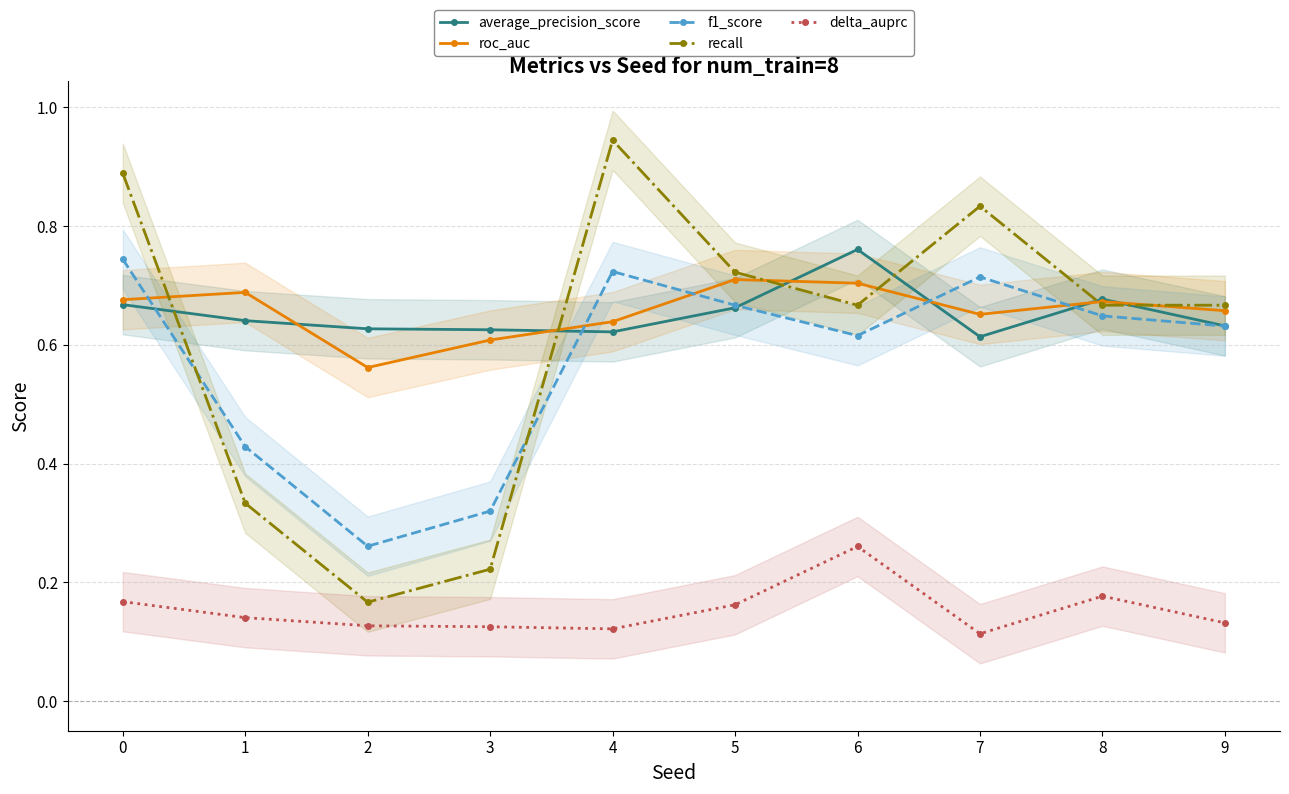

Where do roc_auc and average_precision_score first cross each other?

1 and 2